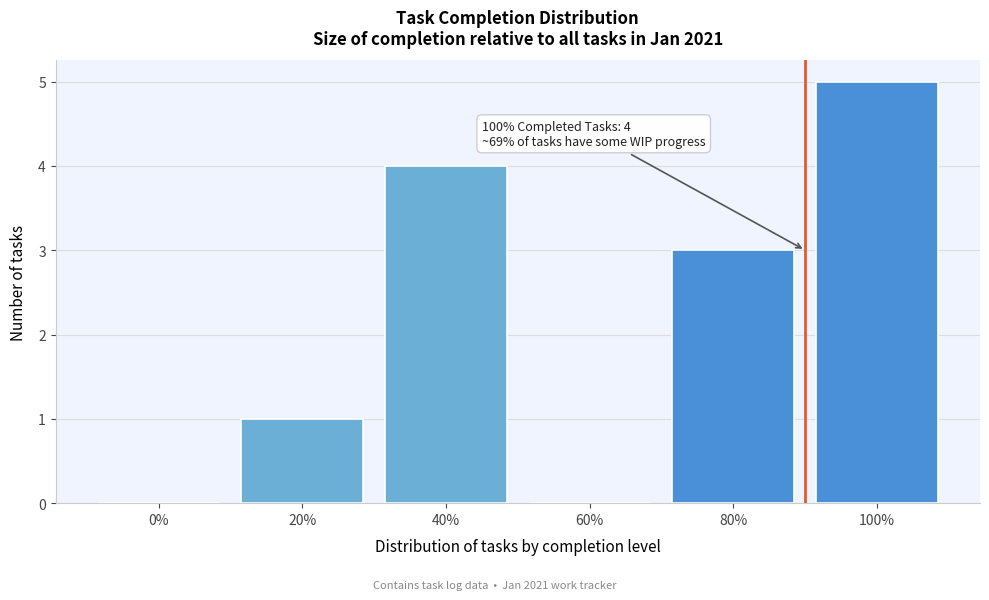

Reading right to left, transcribe all the data shown in this chart.

100%=5	80%=3	60%=0	40%=4	20%=1	0%=0